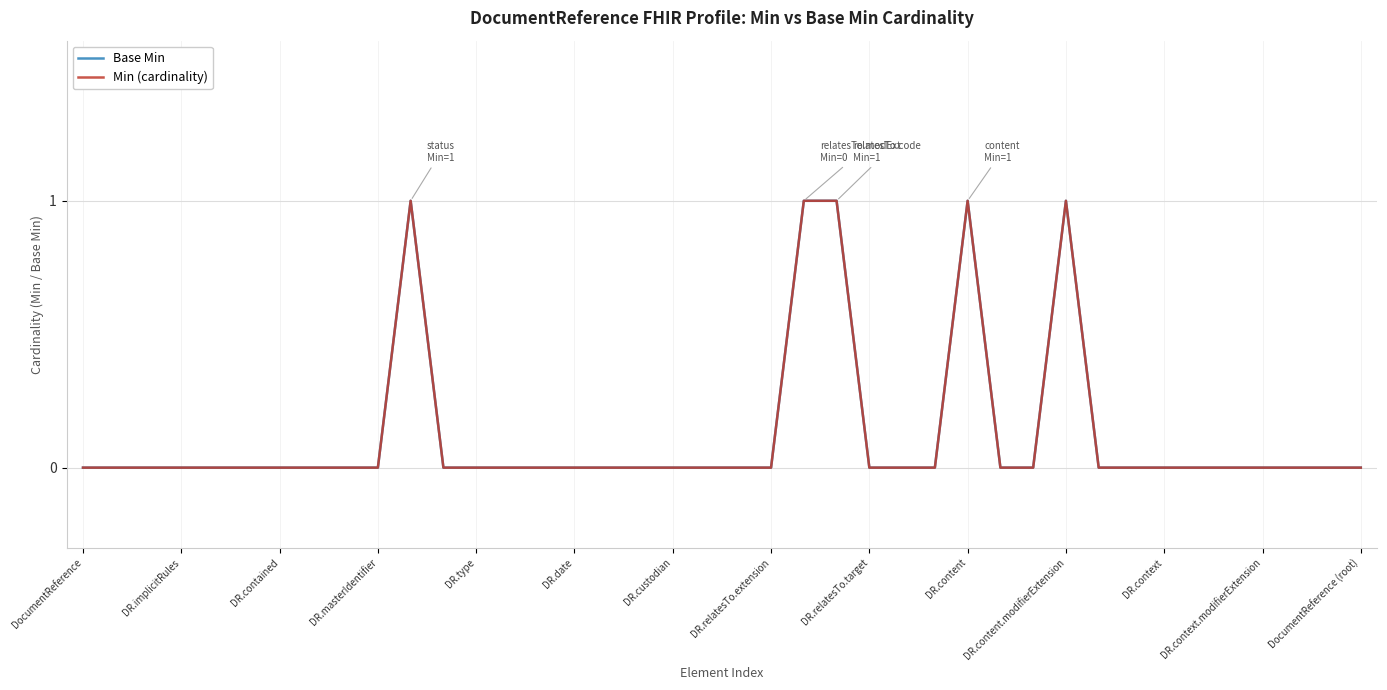

Does the chart display data point markers on the line(s)?

No